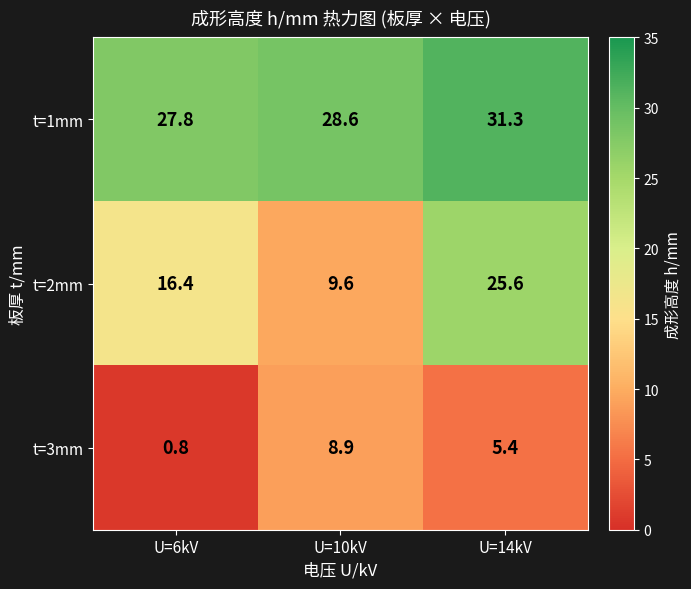

At how many categories does at least one series exceed 12?

3